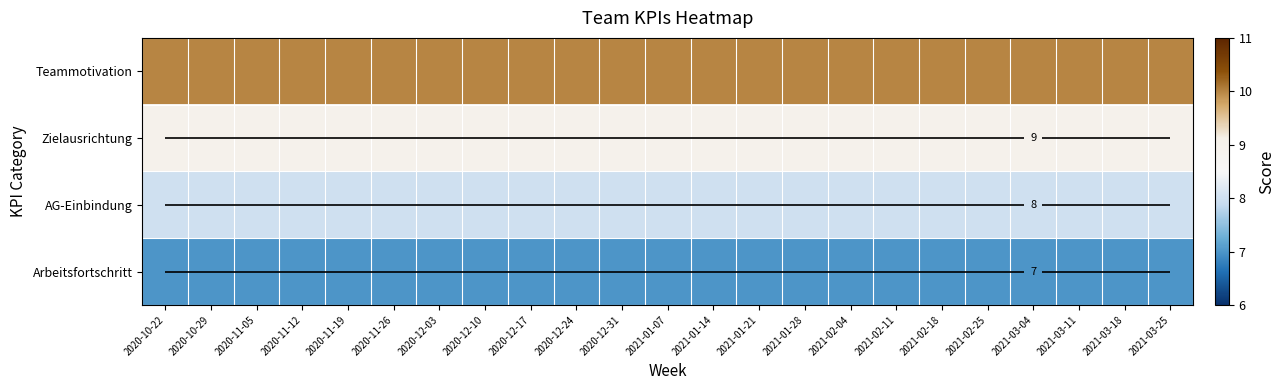

Which has a higher value, 2020-12-31 or 2020-10-22?

2020-12-31